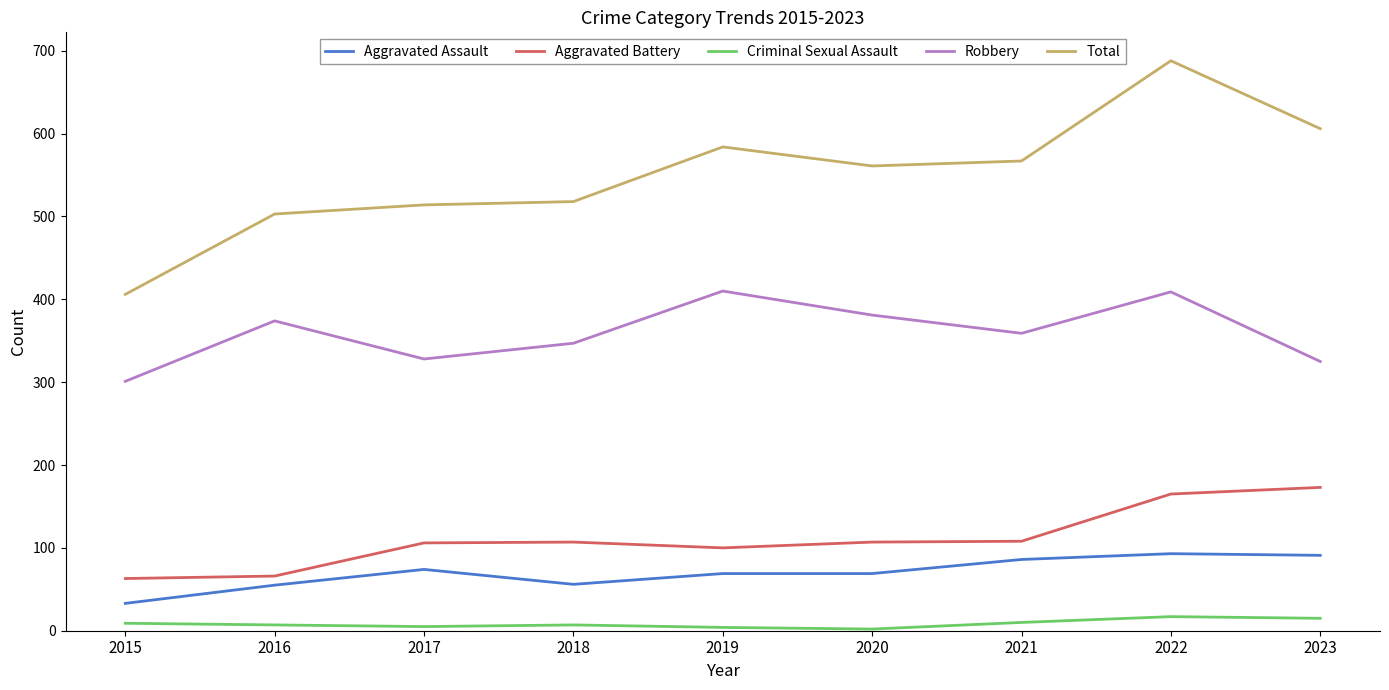

How many categories are shown in the chart?

9